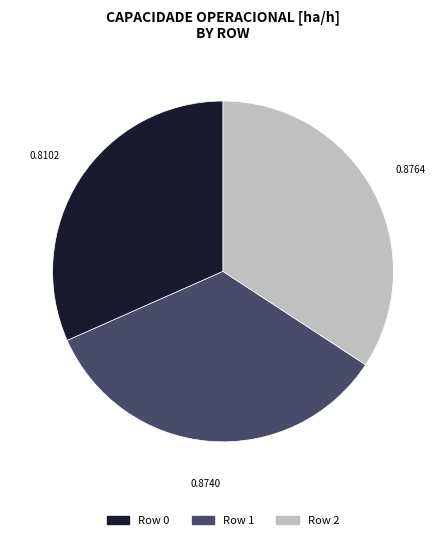

Do Row 2 and Row 0 together represent more than half of the pie?

Yes